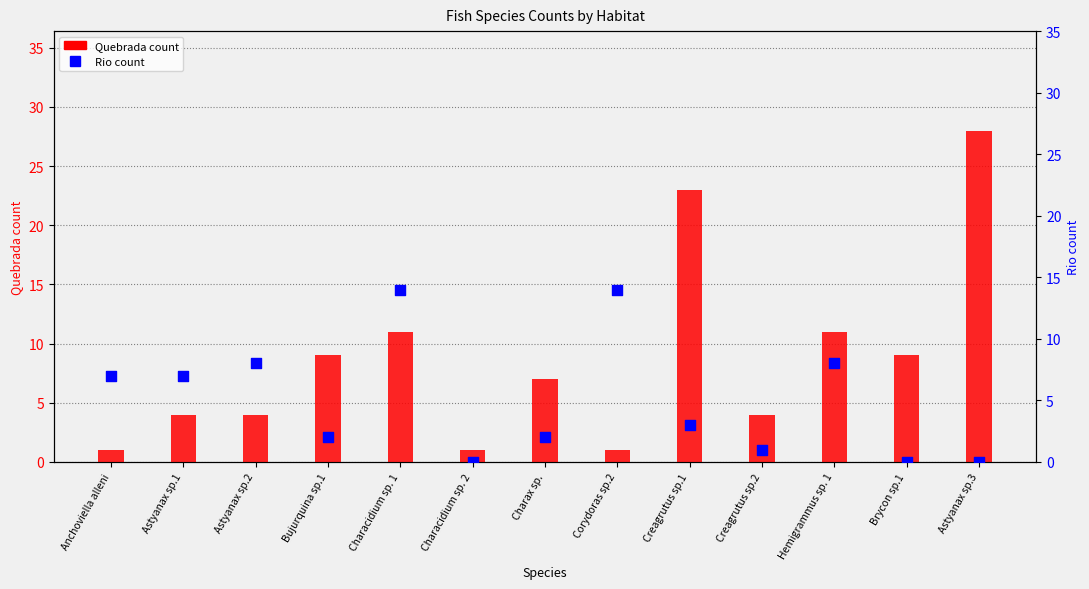

Which series has the largest total across all categories?

Quebrada